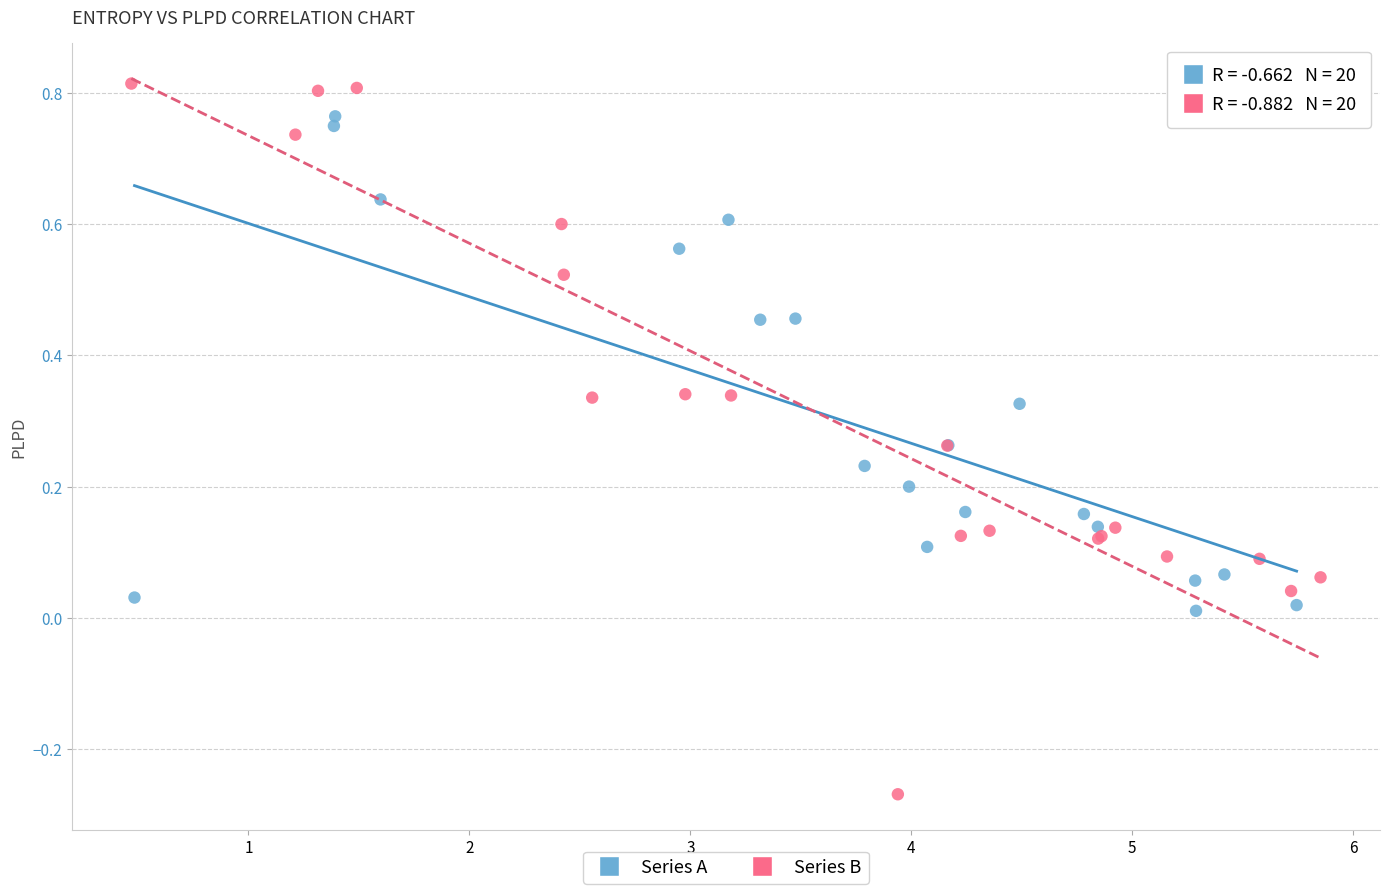

Which series has the widest spread of Y values?

Series B